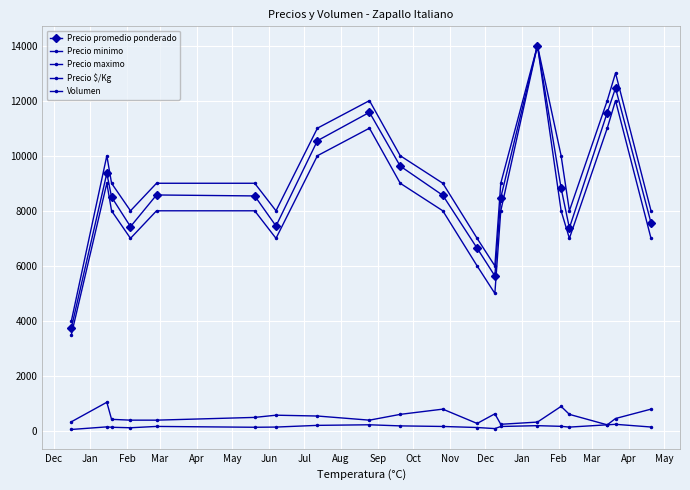

How many distinct data groups are displayed?

5